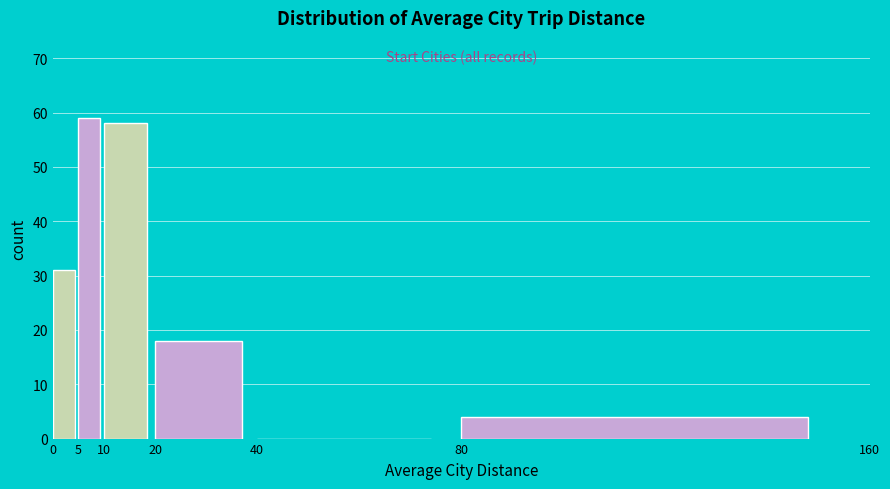

How tall is the bar that spans 80 to 160 on the x-axis? The values are not printed on the chart, so give them approximately, as read against the axis.

4